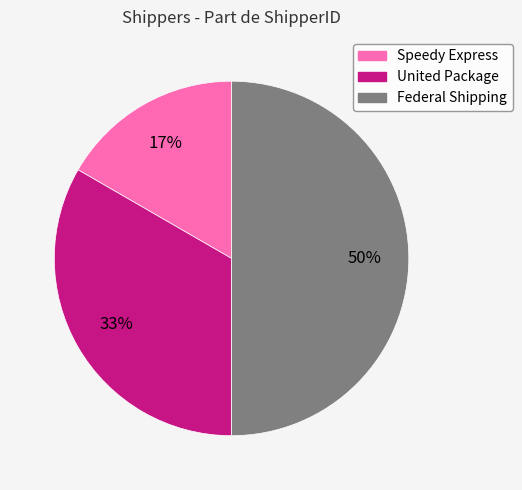

Is it true that United Package is 33% of the pie?

True